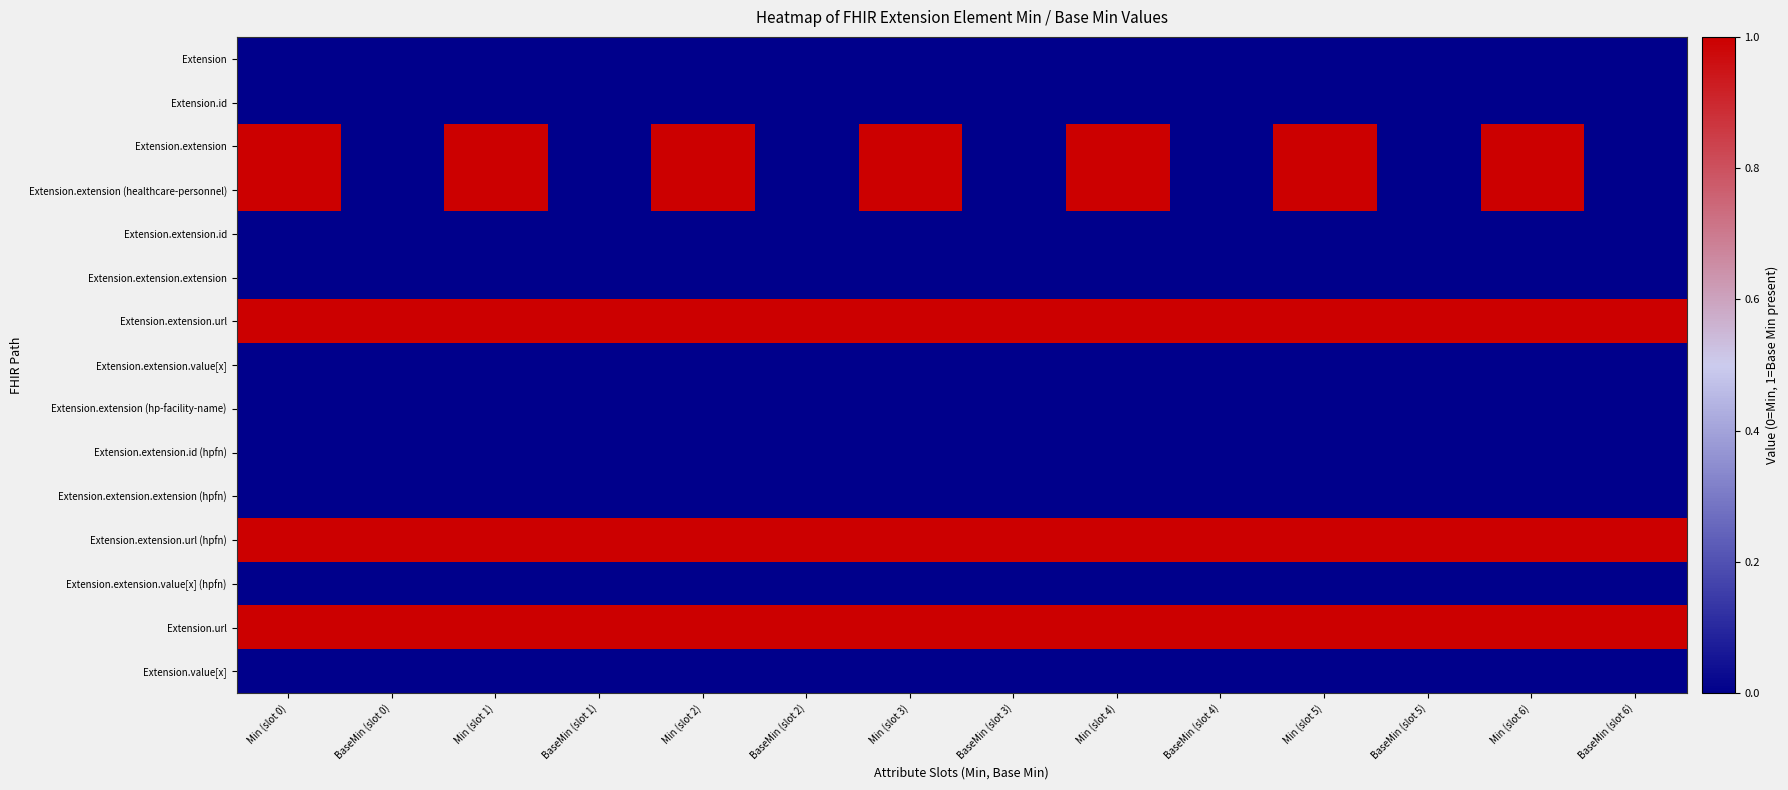

What is the difference between the highest and lowest values at BaseMin (slot 6)?

1